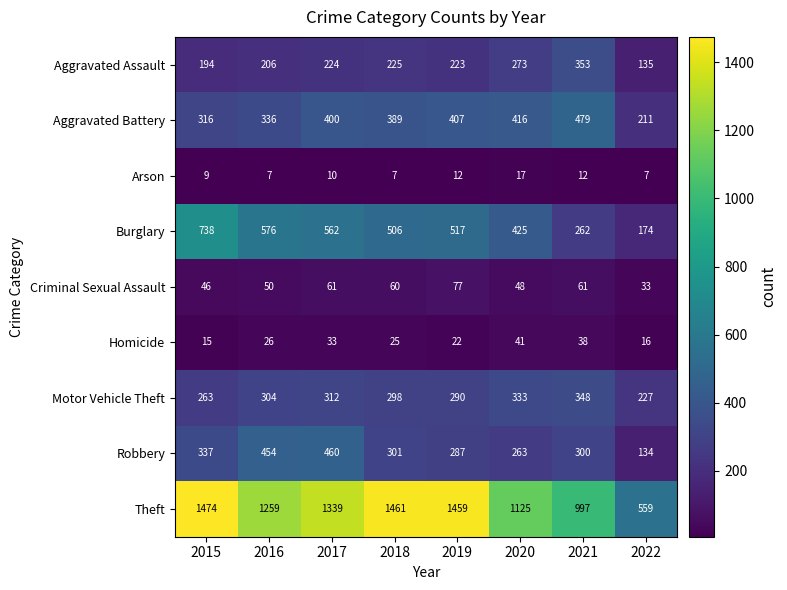

Which category has the highest value in the Burglary series?

2015